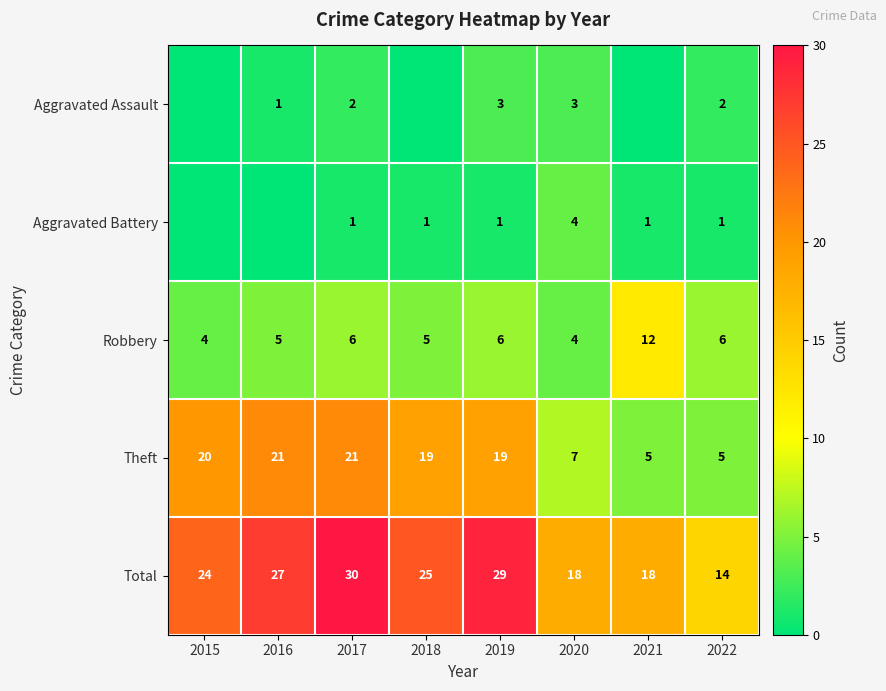

What is the total value across all series at 2019?

58